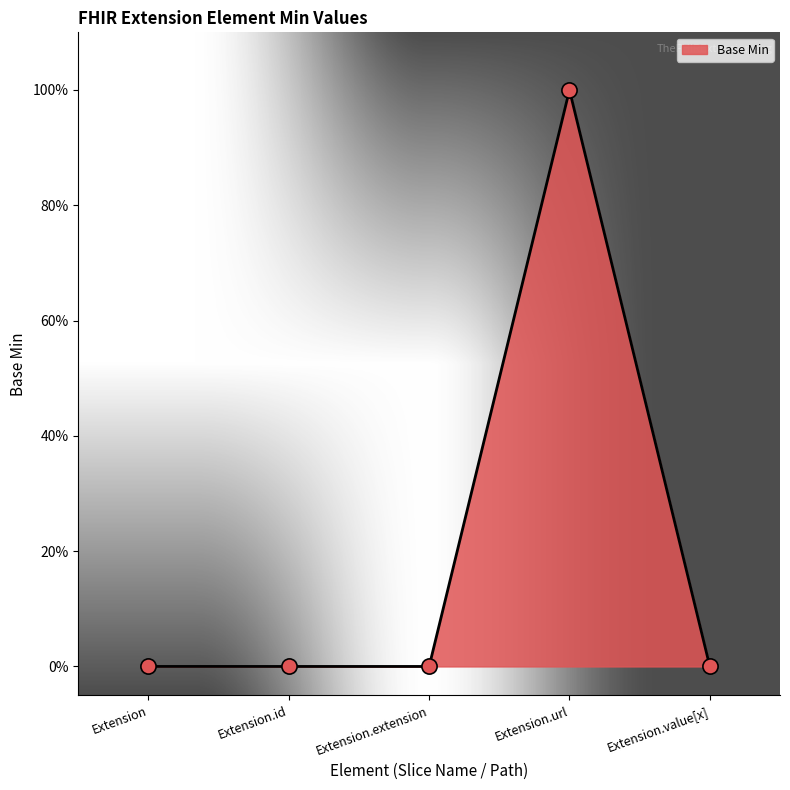

Between Extension.value[x] and Extension, which is larger?

Extension.value[x]